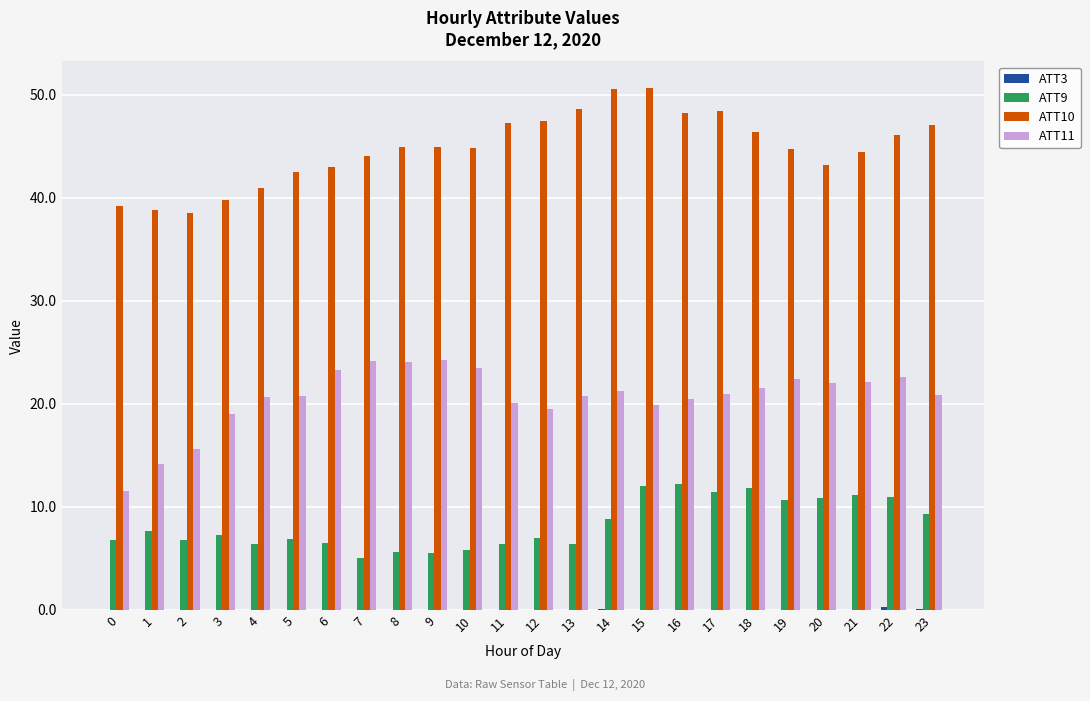

Which series has the largest total across all categories?

ATT10